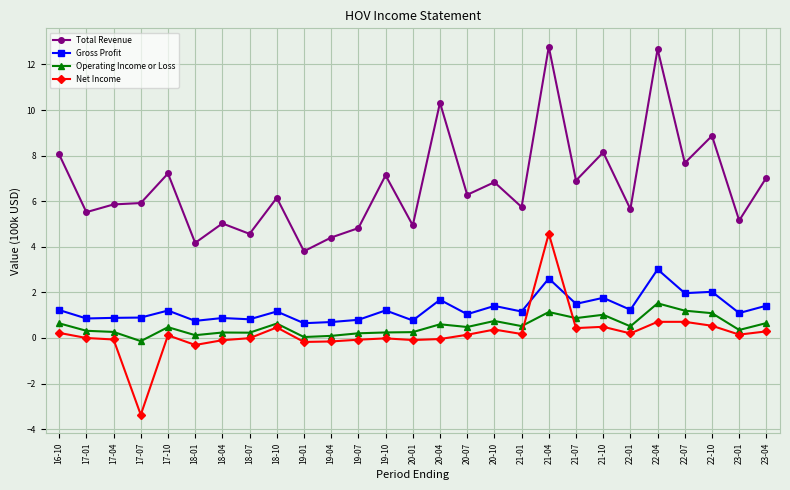

True or false: Operating Income or Loss and Total Revenue intersect in this chart.

False